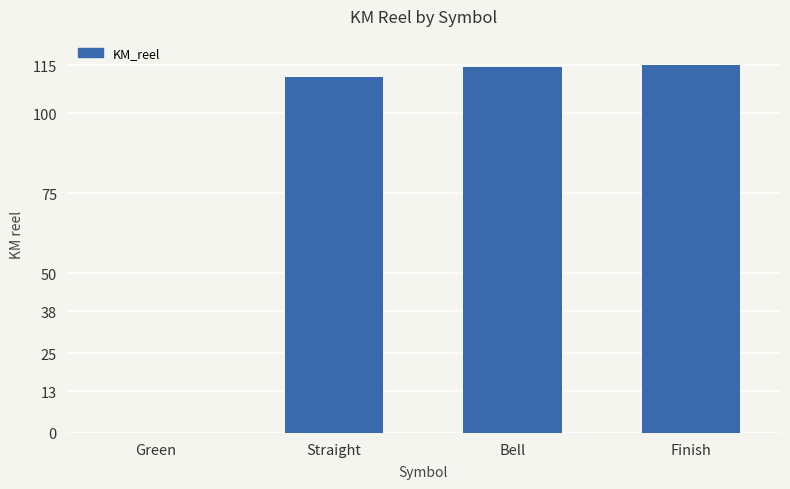

The chart shows a value of 115.0 at Finish. True or false?

True